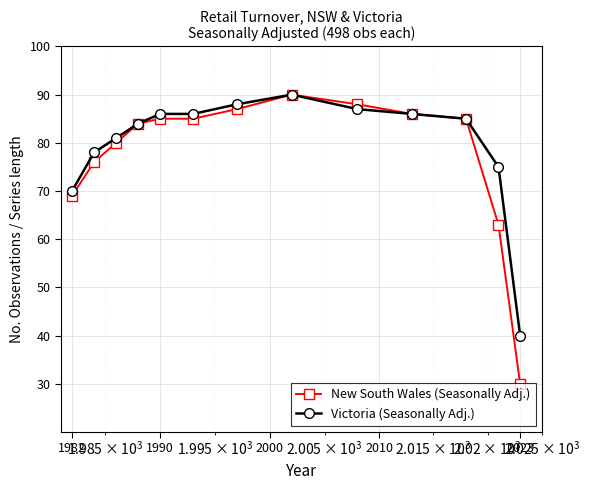

What is the value of the Victoria (Seasonally Adj.) point at the 7th from the left?

88